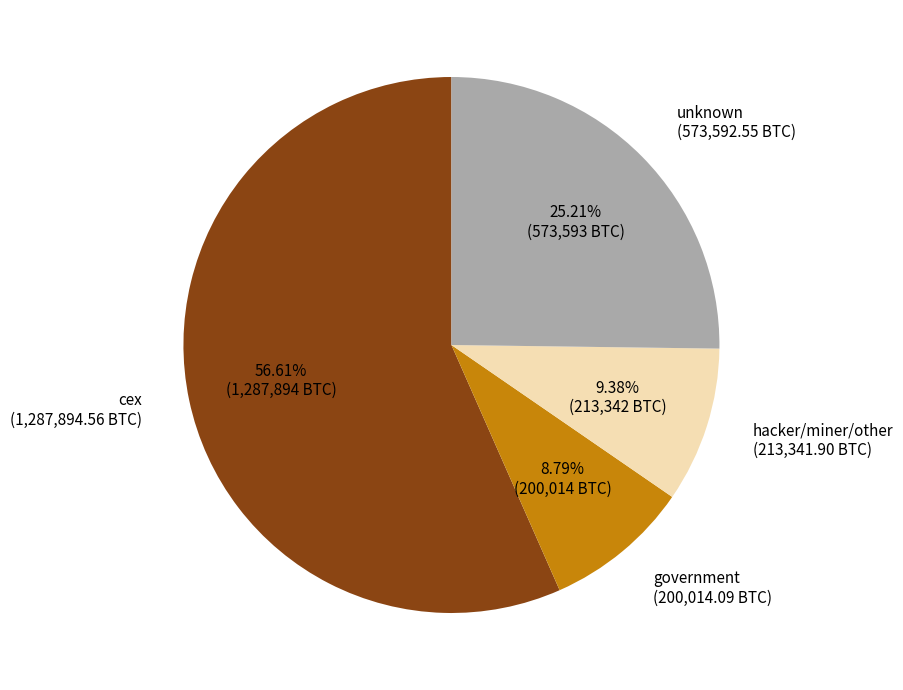

Which category has the biggest portion of the pie?

cex (1,287,894.56 BTC)